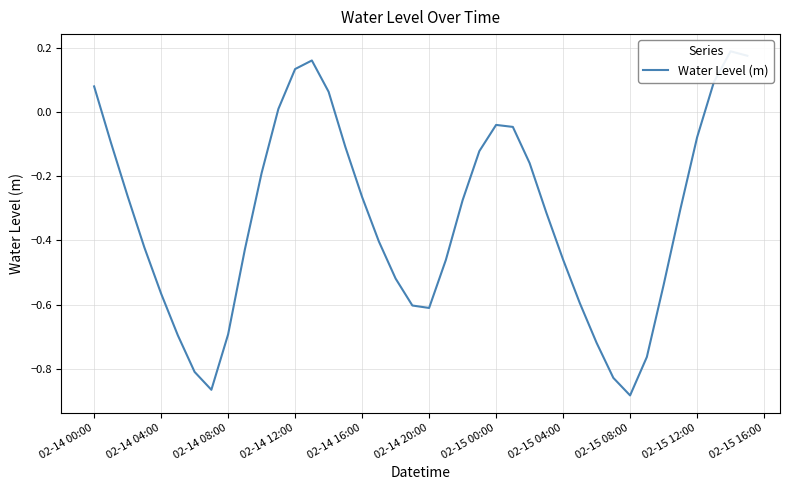

What is the value of the 37th point from the left?

-0.1